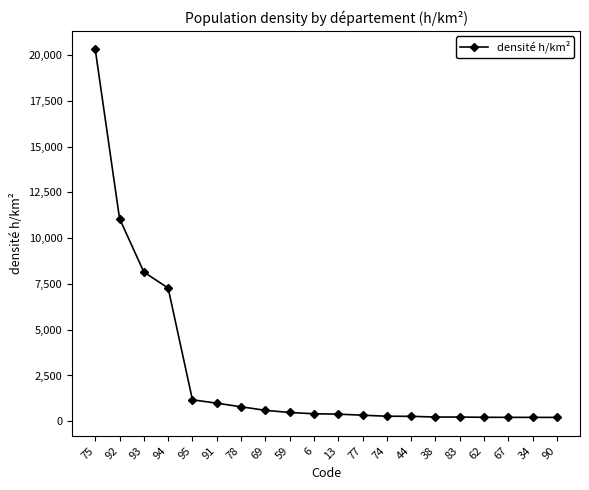

What is the difference between the maximum and minimum values?

20105